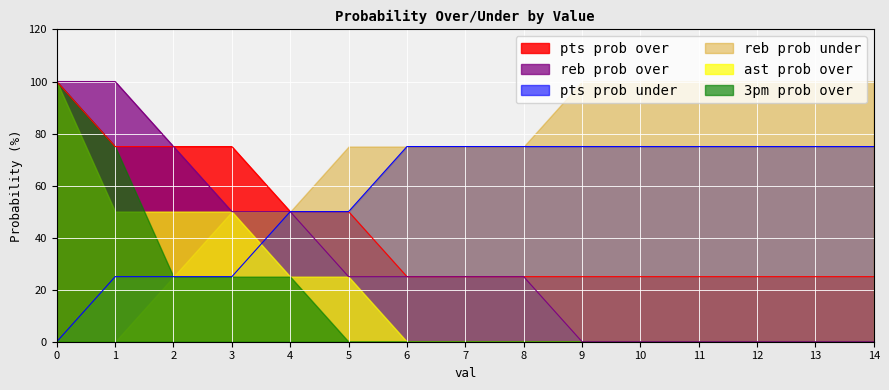

Which has a higher value, 4 or 12?

4